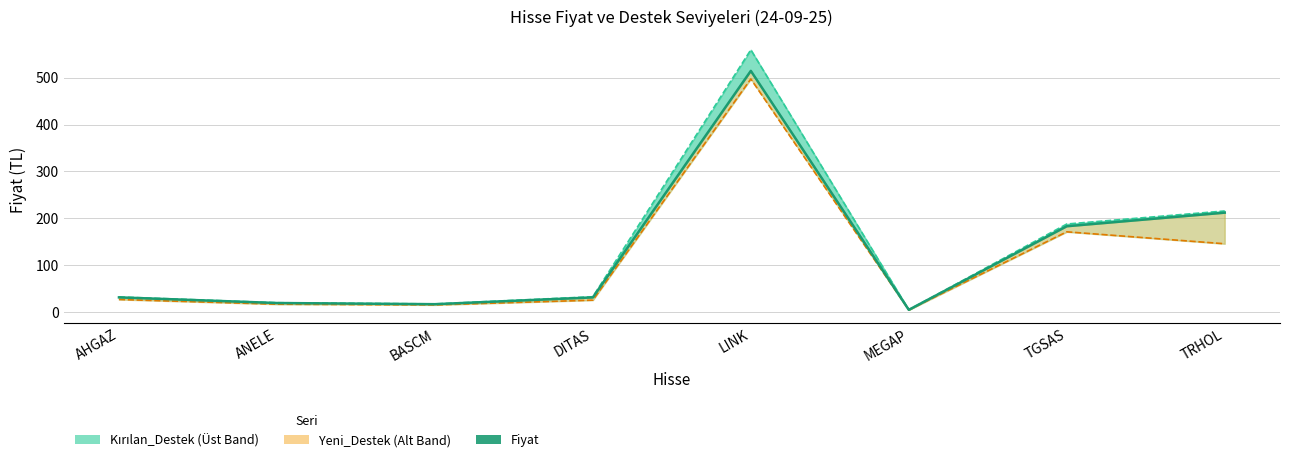

Read the Fiyat value at ANELE.

19.0